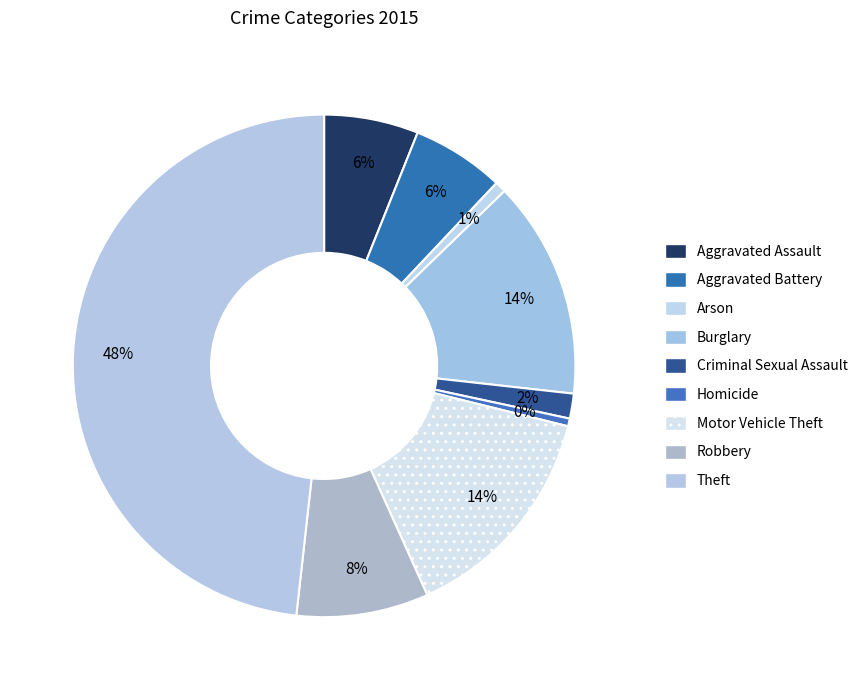

The Homicide slice represents 0% of the pie. True or false?

True